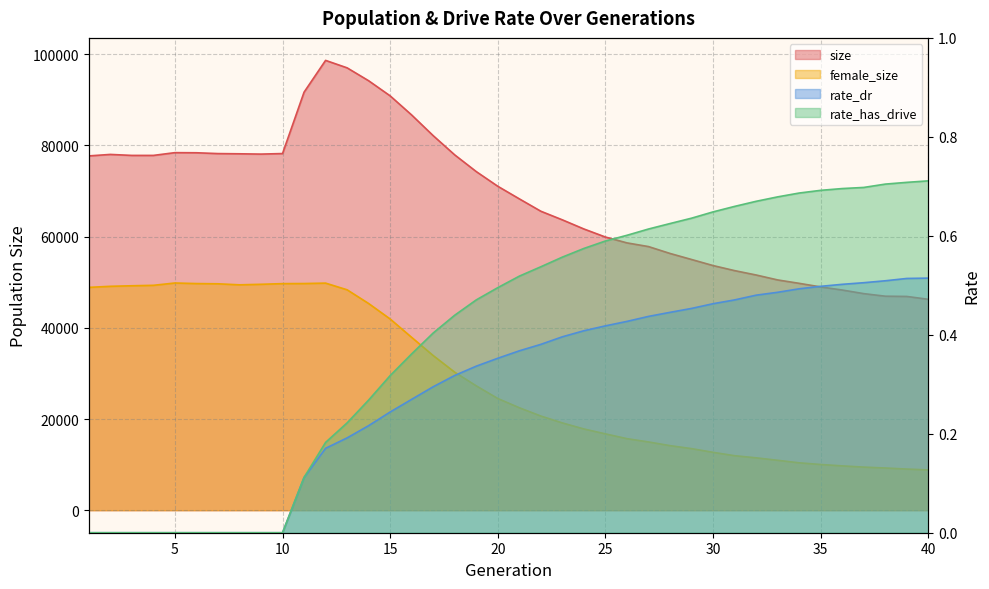

What are all the series names shown in the legend?

size, female_size, rate_dr, rate_has_drive